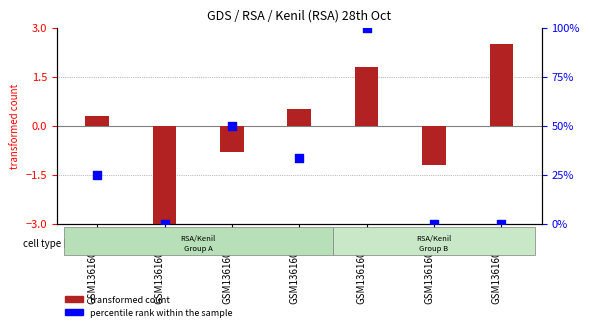

Which series has the widest spread of Y values?

percentile rank within the sample